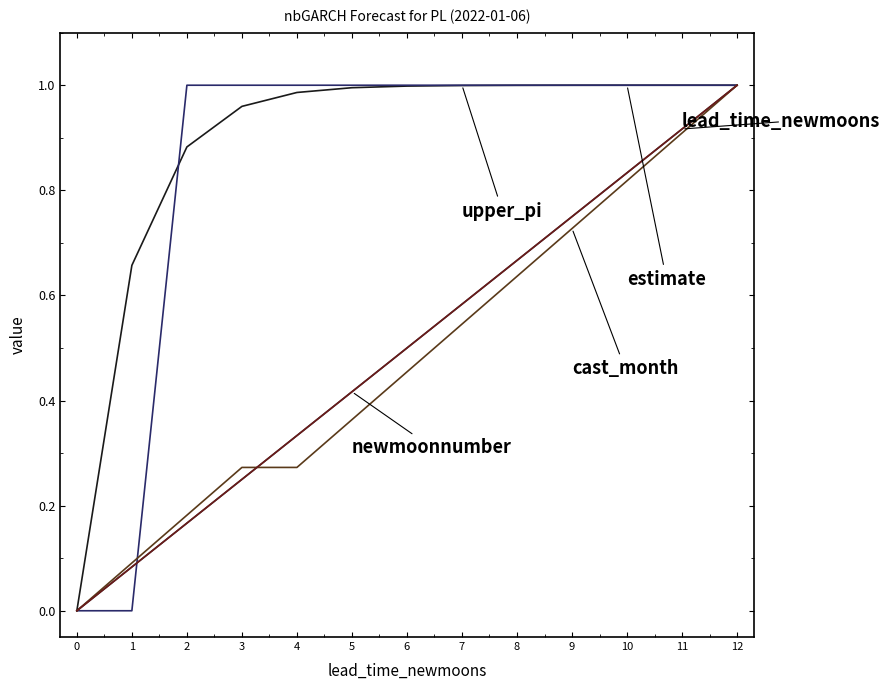

Reading left to right, what are all the values shown in this chart?

estimate: 0.0	0.7	0.9	1.0	1.0	1.0	1.0	1.0	1.0	1.0	1.0	1.0	1.0
upper_pi: 0.0	0.0	1.0	1.0	1.0	1.0	1.0	1.0	1.0	1.0	1.0	1.0	1.0
lead_time_newmoons: 0.0	0.1	0.2	0.2	0.3	0.4	0.5	0.6	0.7	0.8	0.8	0.9	1.0
cast_month: 0.0	0.1	0.2	0.3	0.3	0.4	0.5	0.5	0.6	0.7	0.8	0.9	1.0
newmoonnumber: 0.0	0.1	0.2	0.2	0.3	0.4	0.5	0.6	0.7	0.8	0.8	0.9	1.0